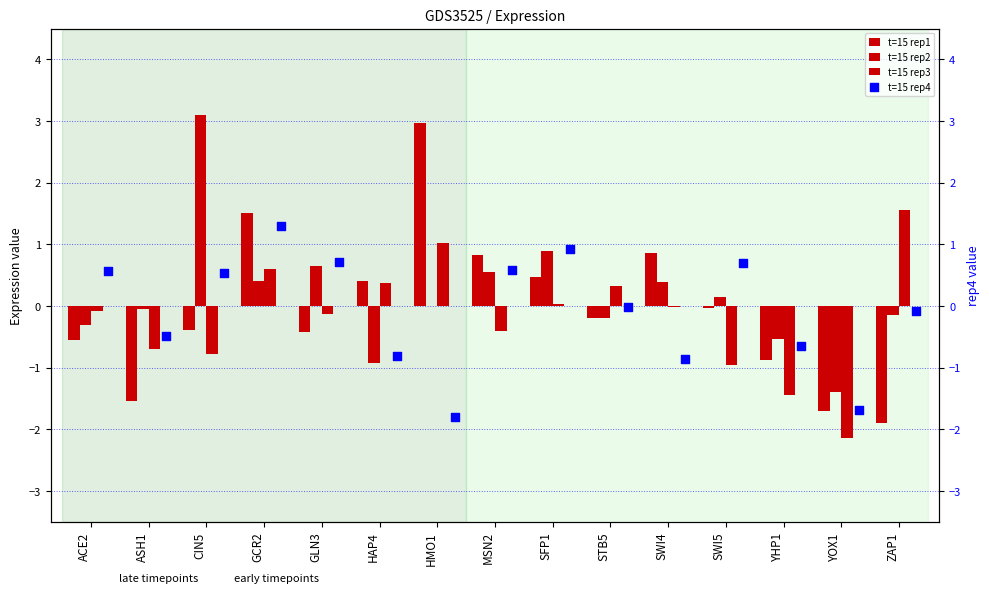

Is the value of t=15 rep4 at YOX1 greater than the value of t=15 rep1 at HAP4?

No